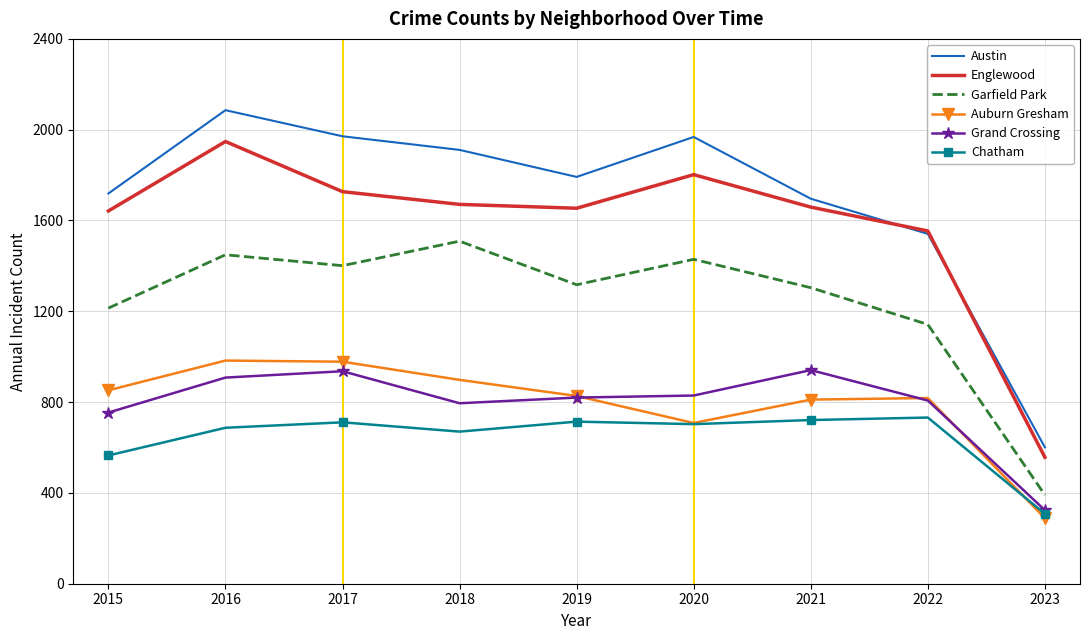

Is it true that Garfield Park equals 1317 at 2019?

True